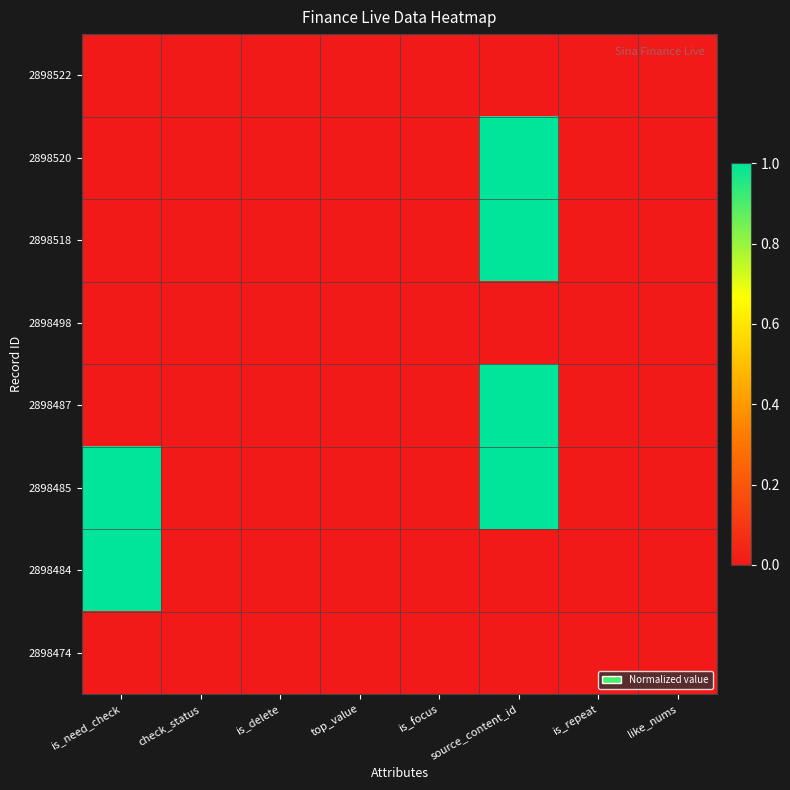

How many data points does each series have?

8